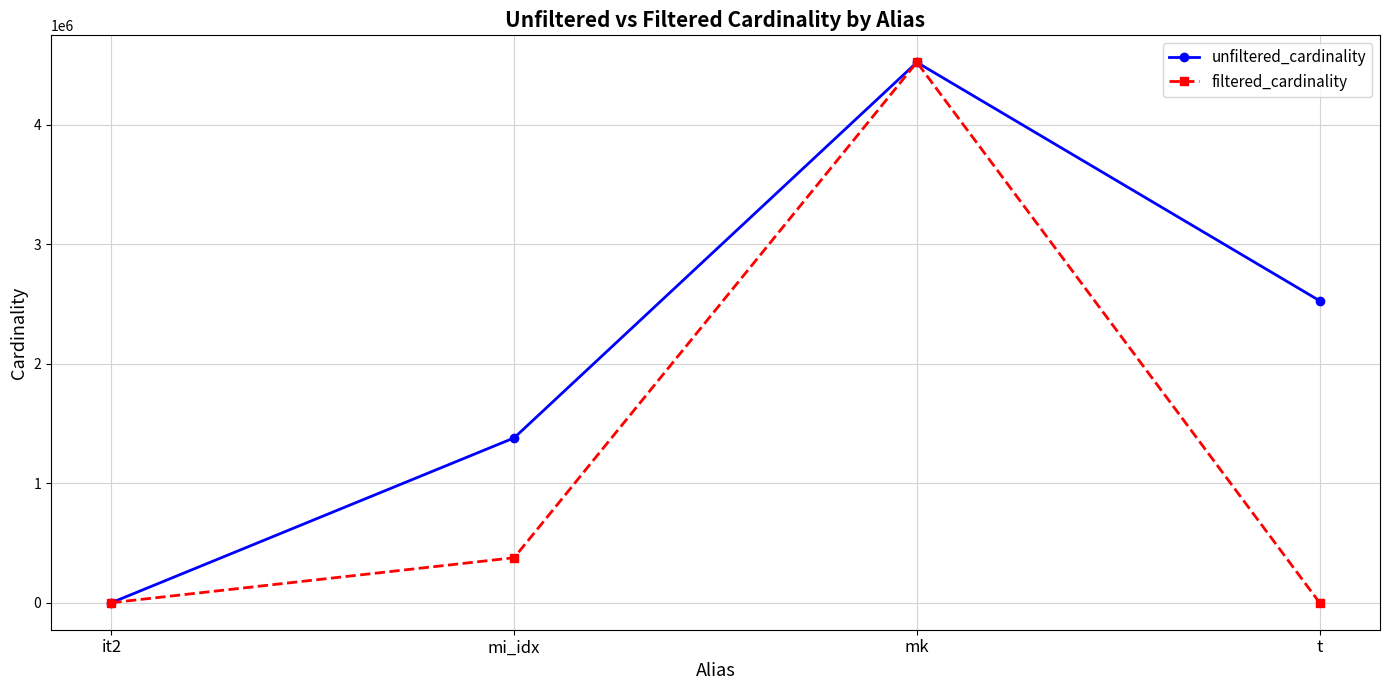

How many lines are shown in the chart?

2